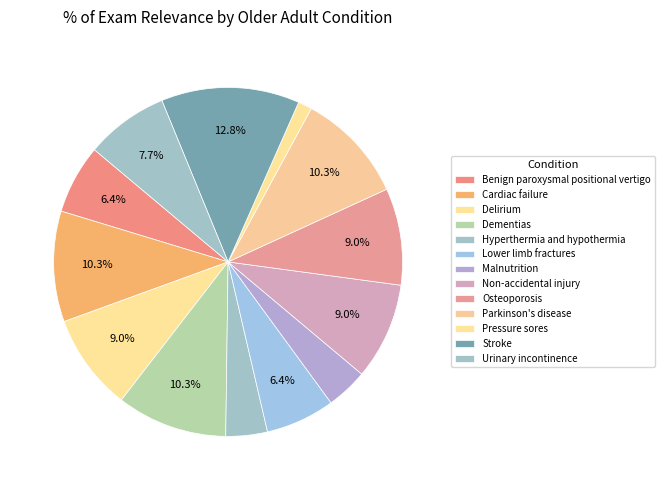

Count the number of slices in the pie.

13